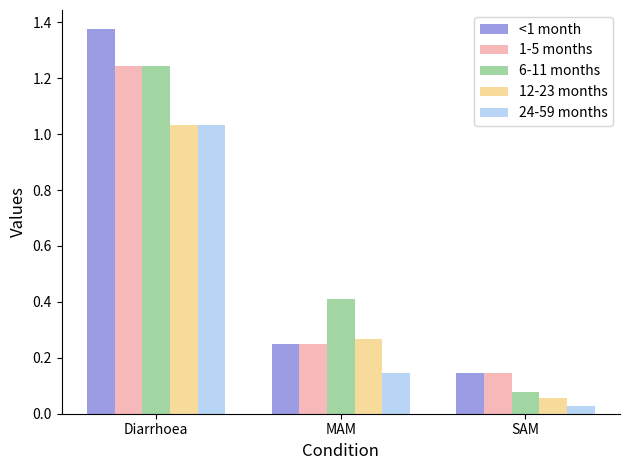

Rank the categories by <1 month value from highest to lowest.

Diarrhoea, MAM, SAM